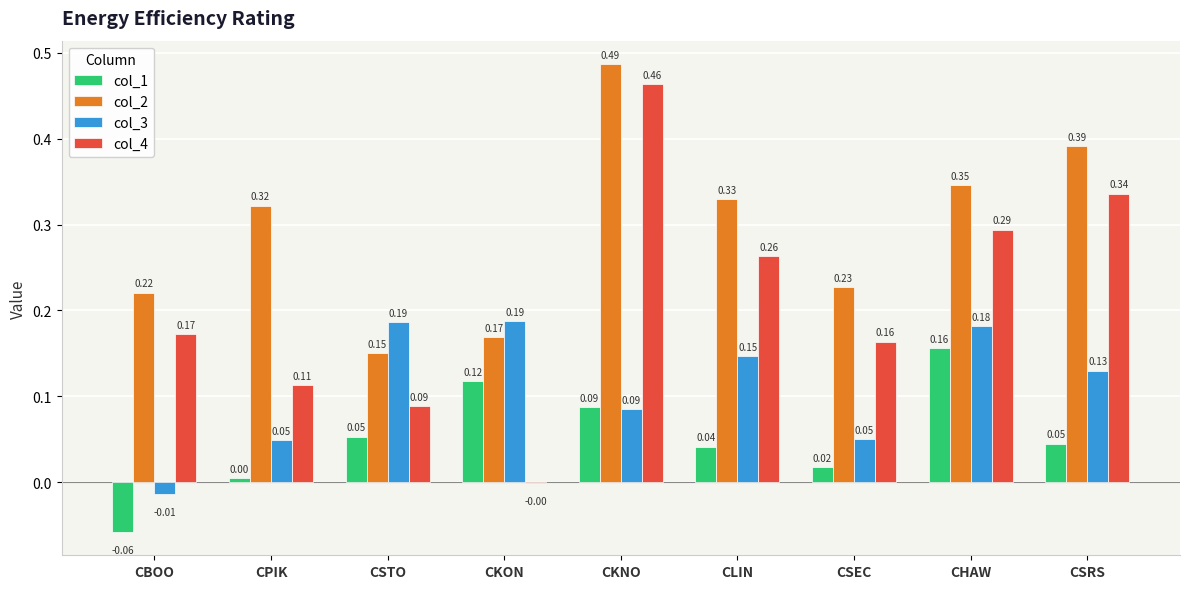

Which series changed the most between CKON and CLIN?

col_4